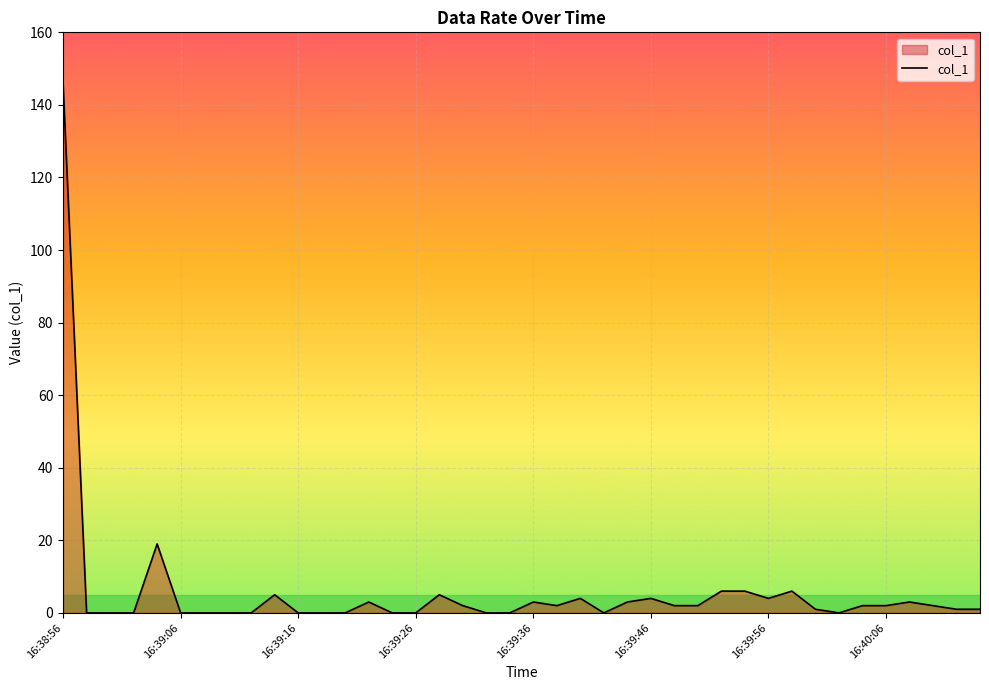

What is the average value?

5.8